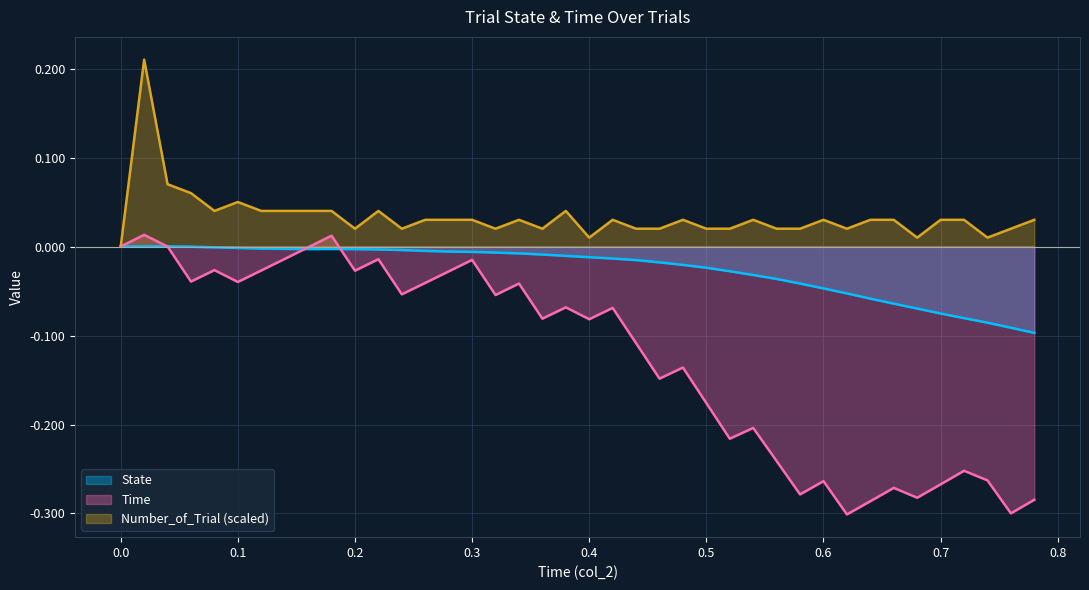

Does the chart display data point markers on the line(s)?

No